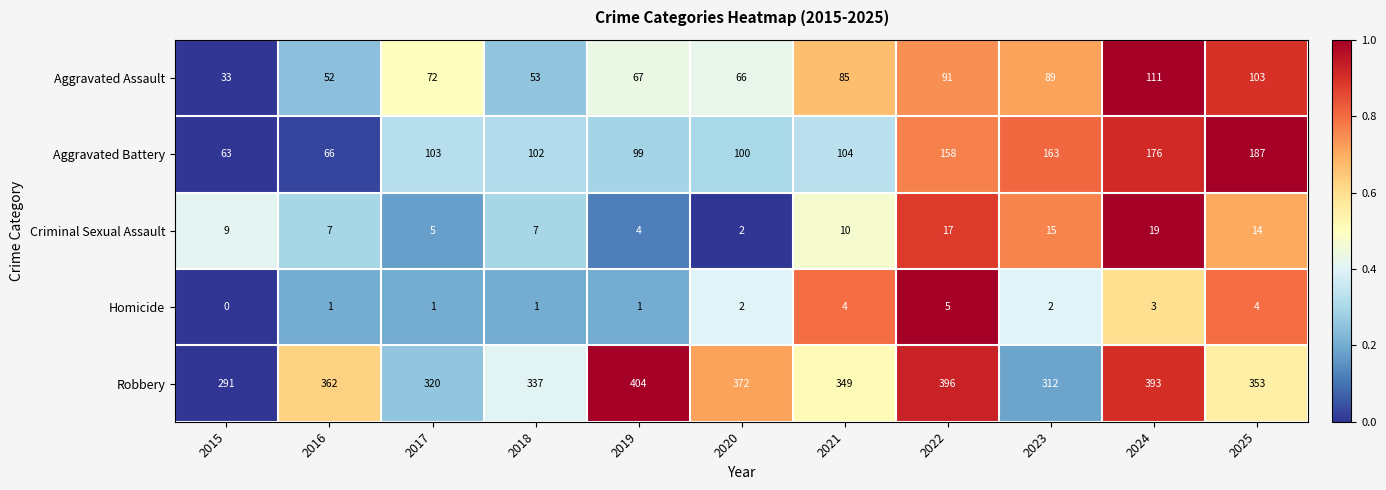

At which label is Aggravated Battery closest to 125?

2021